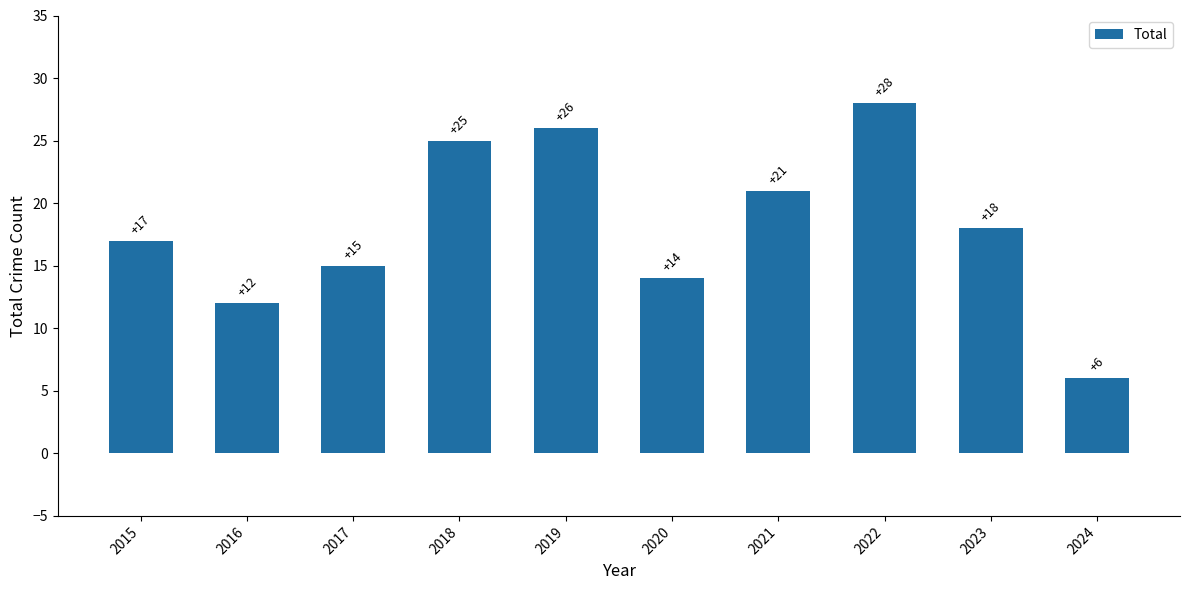

List the labels in order of value, largest first.

2022, 2019, 2018, 2021, 2023, 2015, 2017, 2020, 2016, 2024